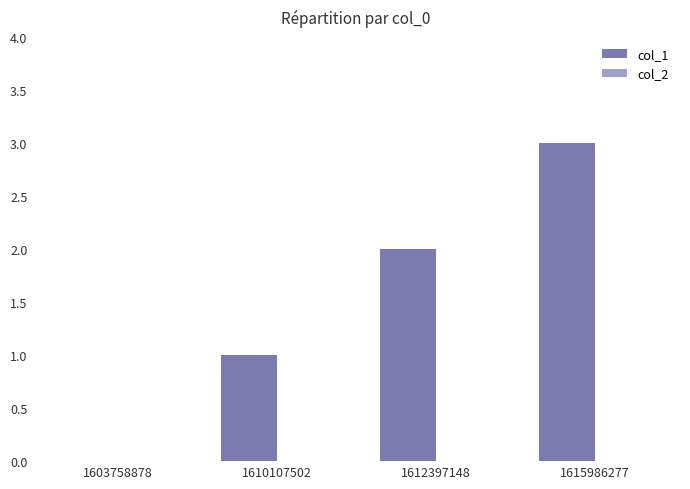

The value at 1615986277 is 3. True or false?

True